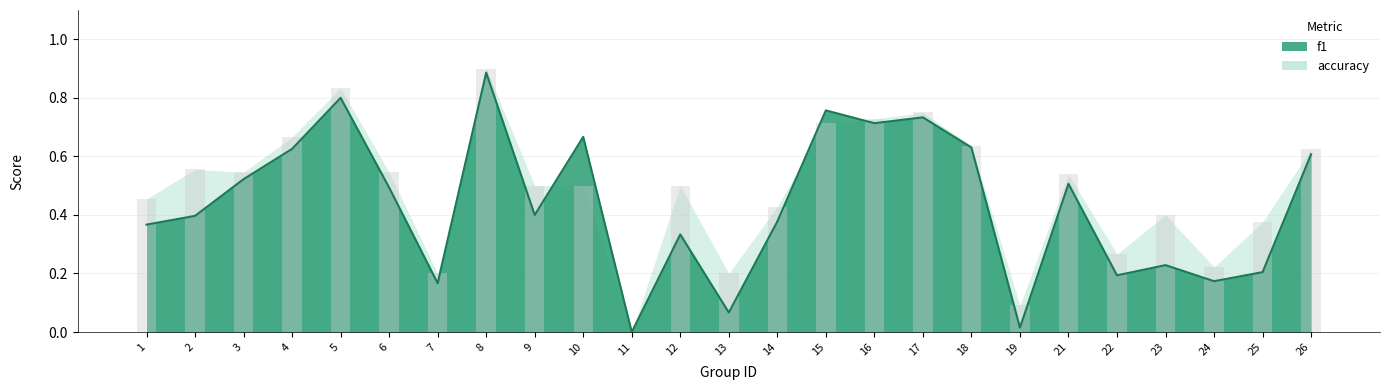

What is the value of the 22nd bar from the left?

0.2